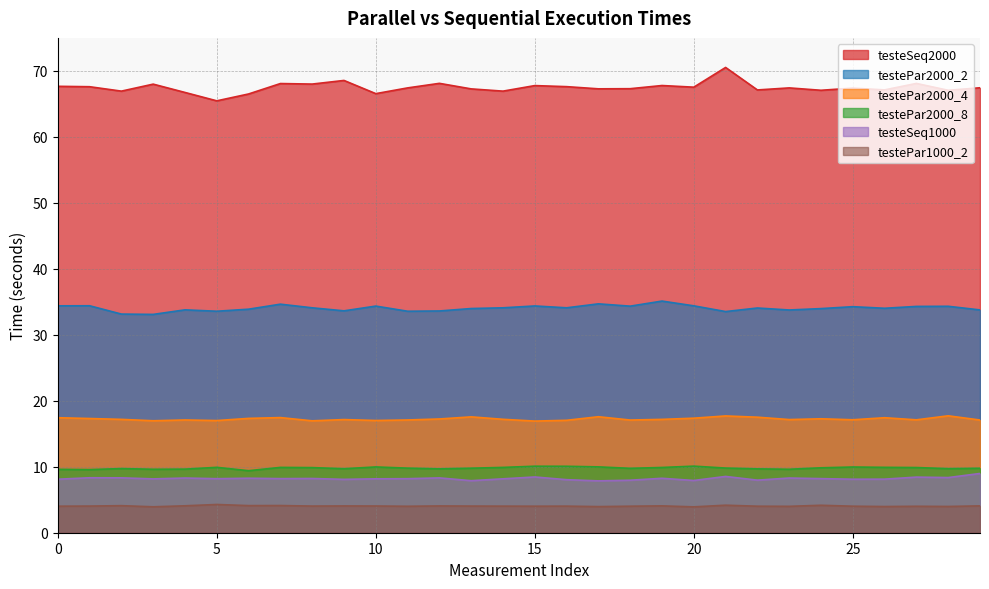

Is it true that testePar2000_4 equals 9.7 at 26?

False